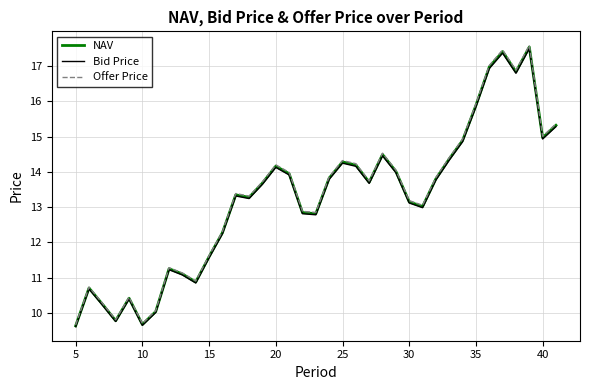

What is the maximum value for Offer Price?

17.6